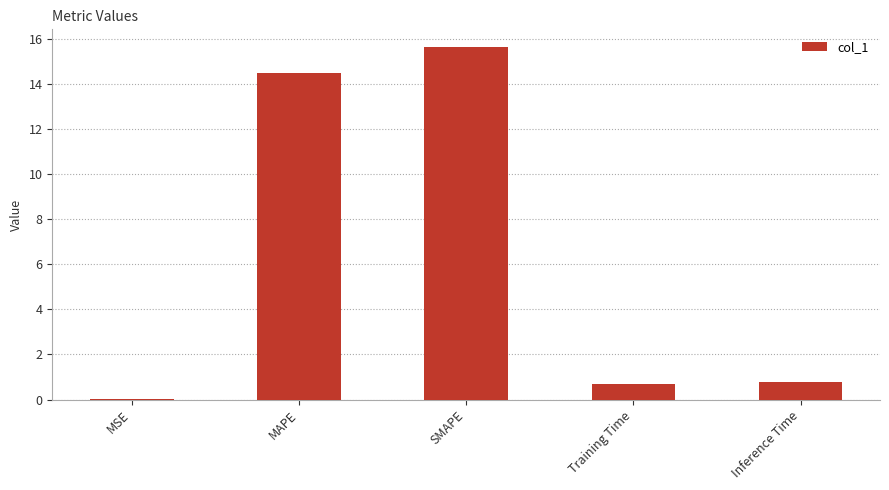

Which has a higher value, Training Time or MAPE?

MAPE